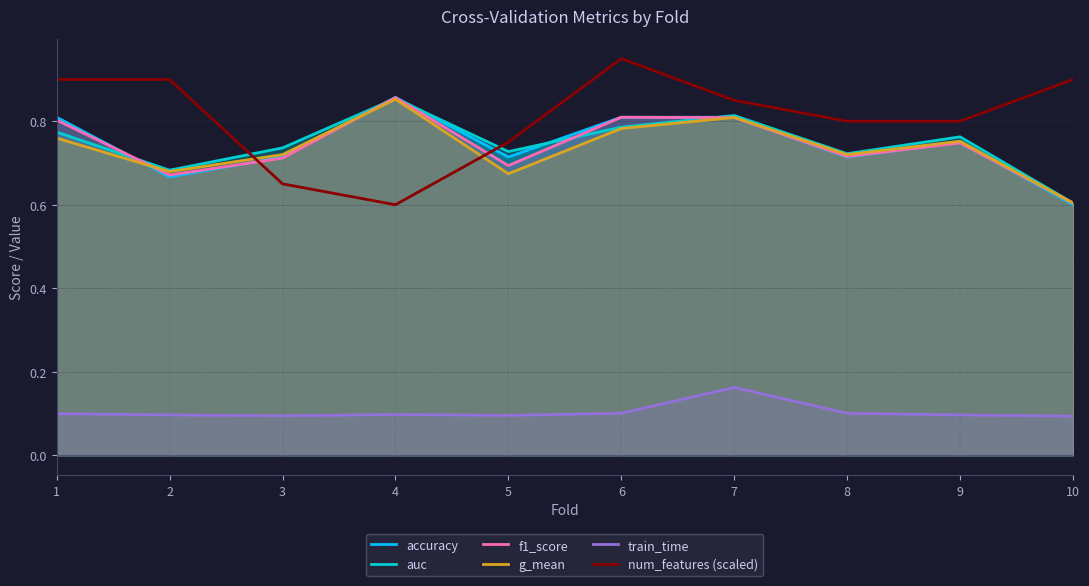

Reading left to right, list all the values displayed in this chart.

accuracy: 0.8	0.7	0.7	0.9	0.7	0.8	0.8	0.7	0.8	0.6
auc: 0.8	0.7	0.7	0.9	0.7	0.8	0.8	0.7	0.8	0.6
f1_score: 0.8	0.7	0.7	0.9	0.7	0.8	0.8	0.7	0.7	0.6
g_mean: 0.8	0.7	0.7	0.9	0.7	0.8	0.8	0.7	0.8	0.6
train_time: 0.1	0.1	0.1	0.1	0.1	0.1	0.2	0.1	0.1	0.1
num_features (scaled): 0.9	0.9	0.7	0.6	0.8	0.9	0.8	0.8	0.8	0.9